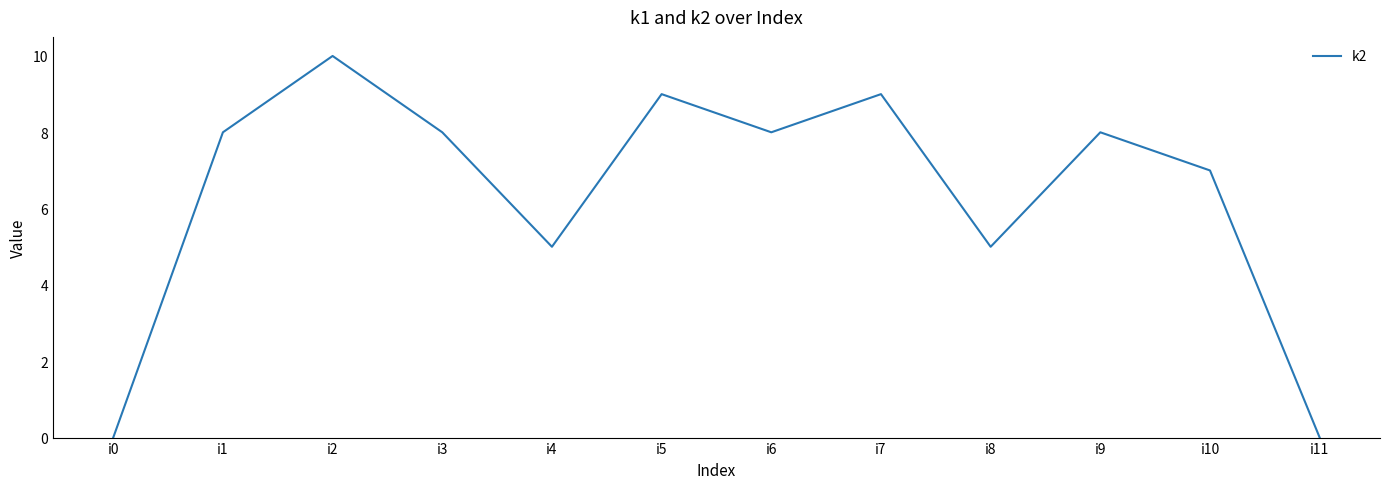

What is the difference between the maximum and minimum values?

10